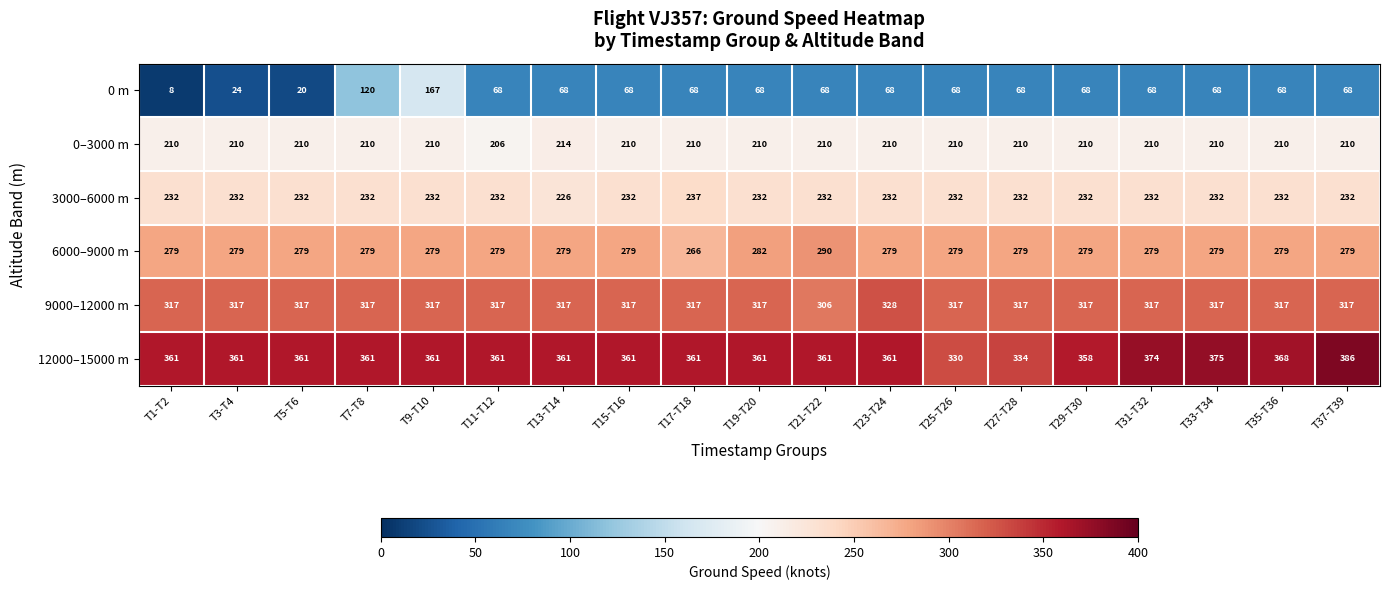

What is the maximum value shown in the chart?

386